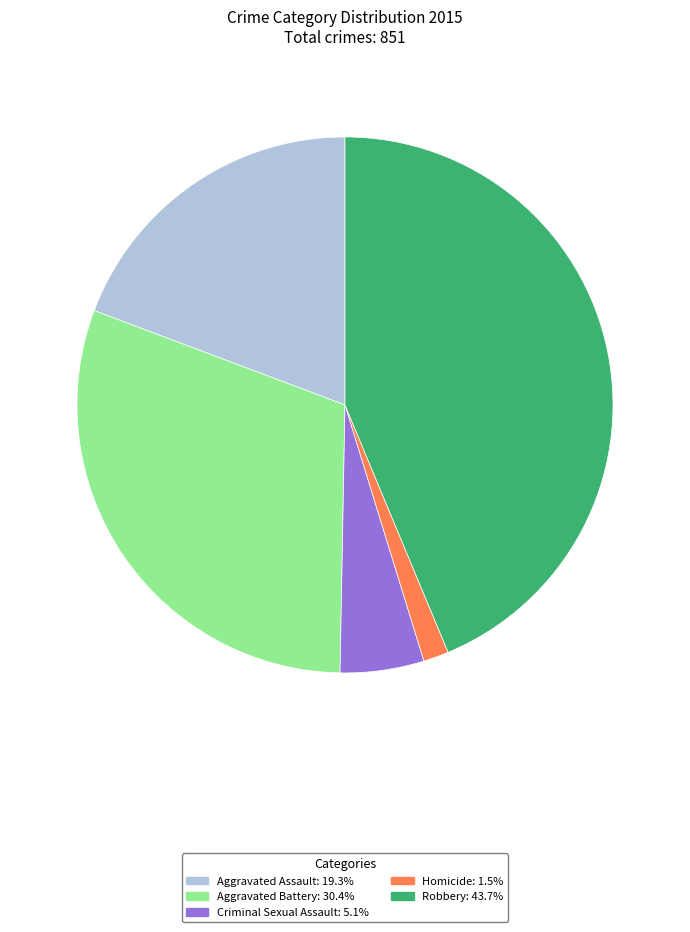

Which slice is the largest?

Robbery